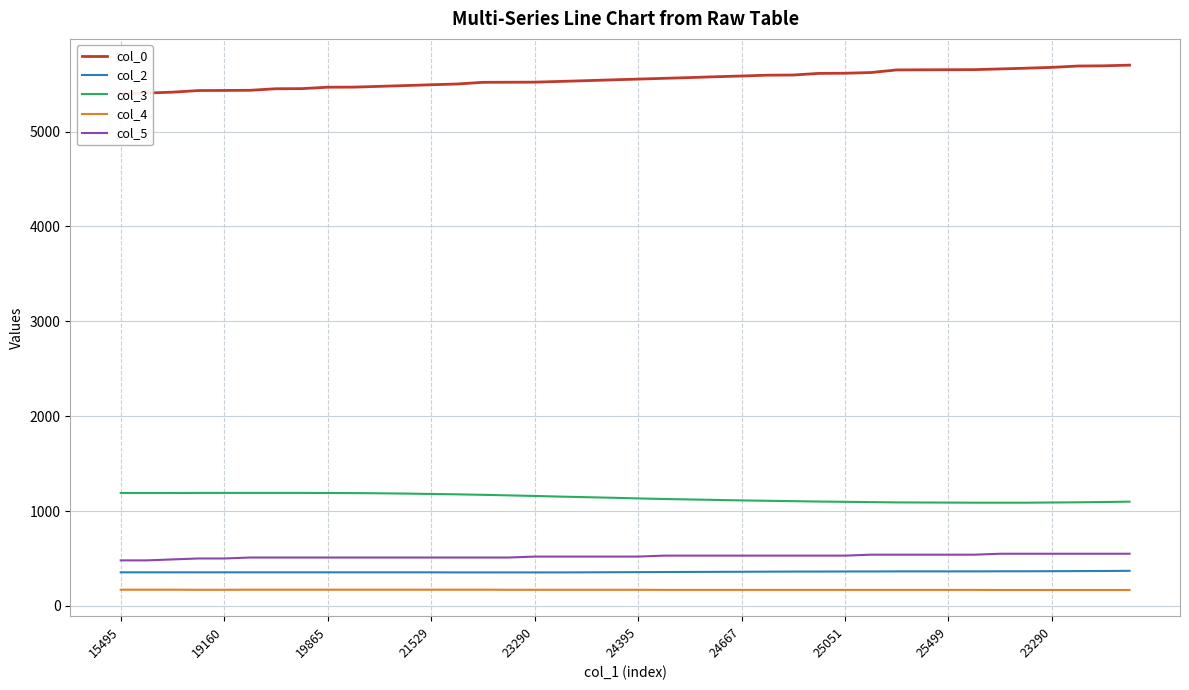

How many data points in col_4 are less than 170?

19